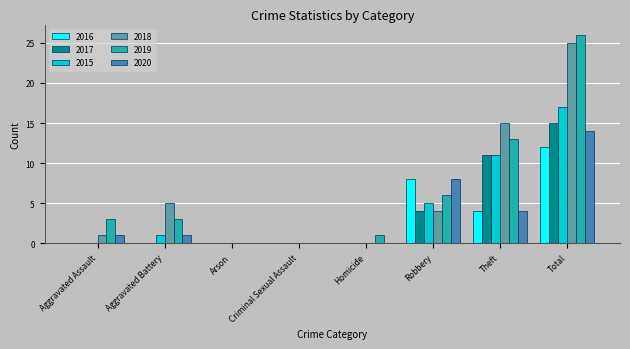

Which category has the highest value across all series?

Total